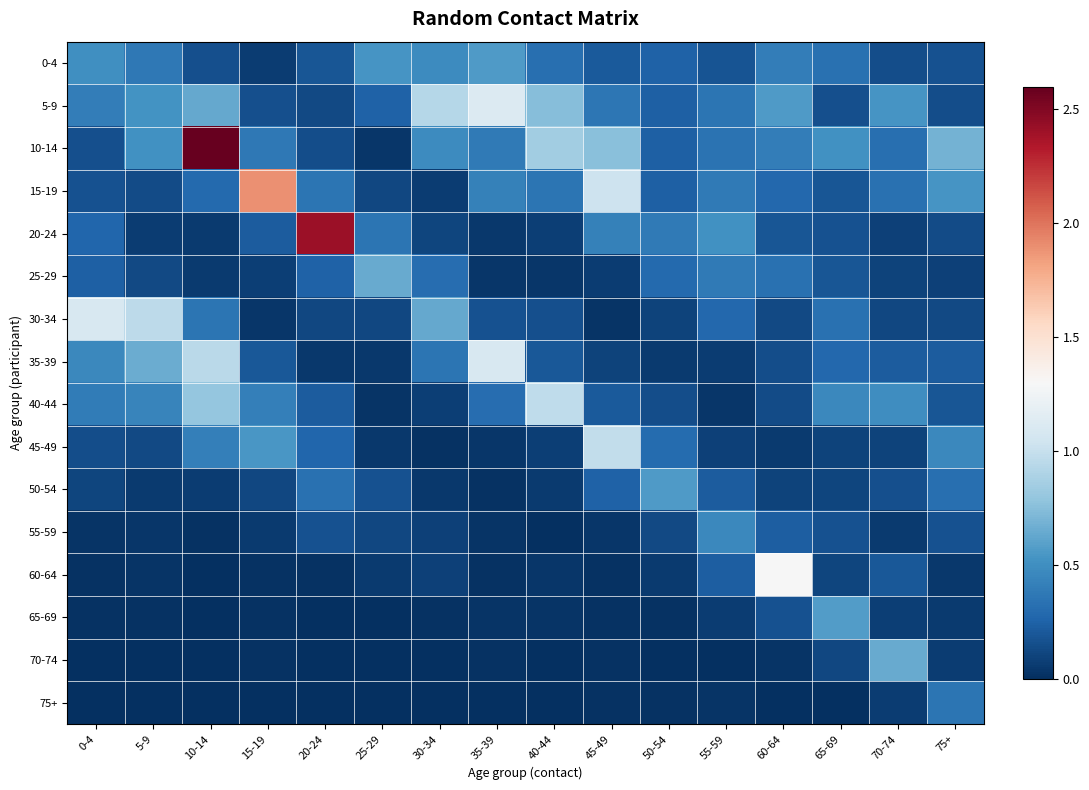

At how many categories does at least one series exceed 1?

7